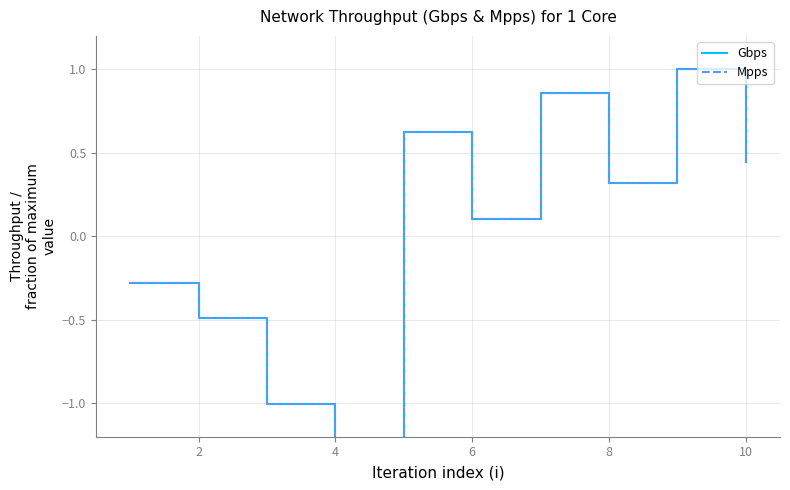

What is the highest value of the Mpps series?

1.0